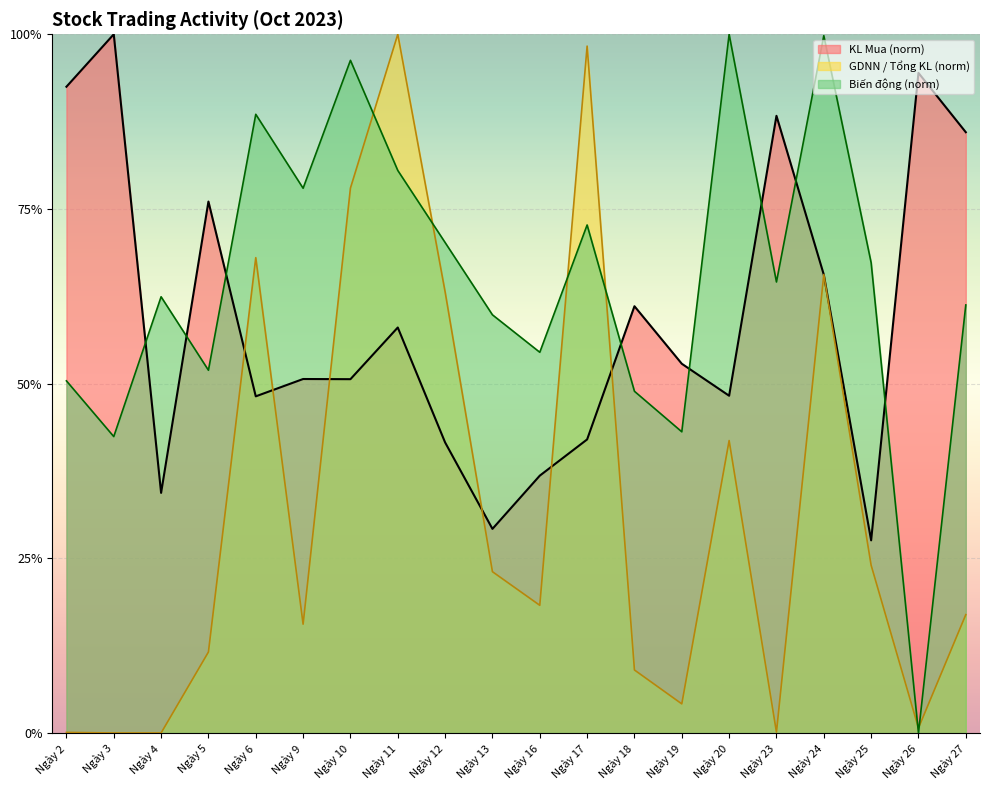

What is the average value of the Biến động(%) series?

0.6